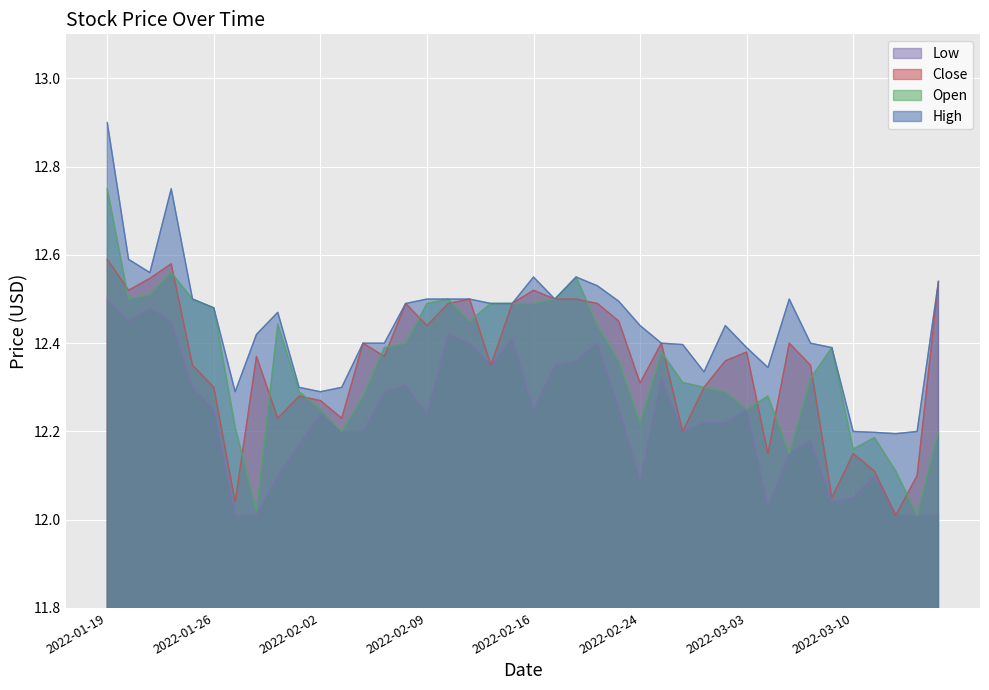

What is the average value of the Low series?

12.2